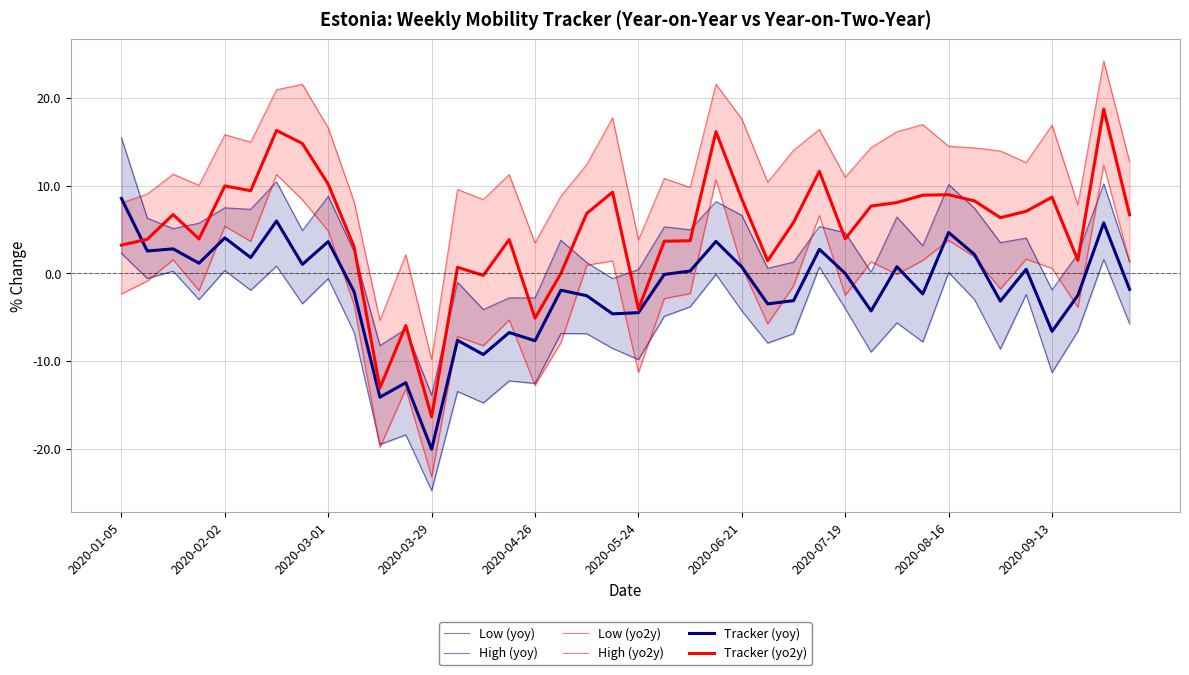

Which category has the highest value in the Tracker (yo2y) series?

38